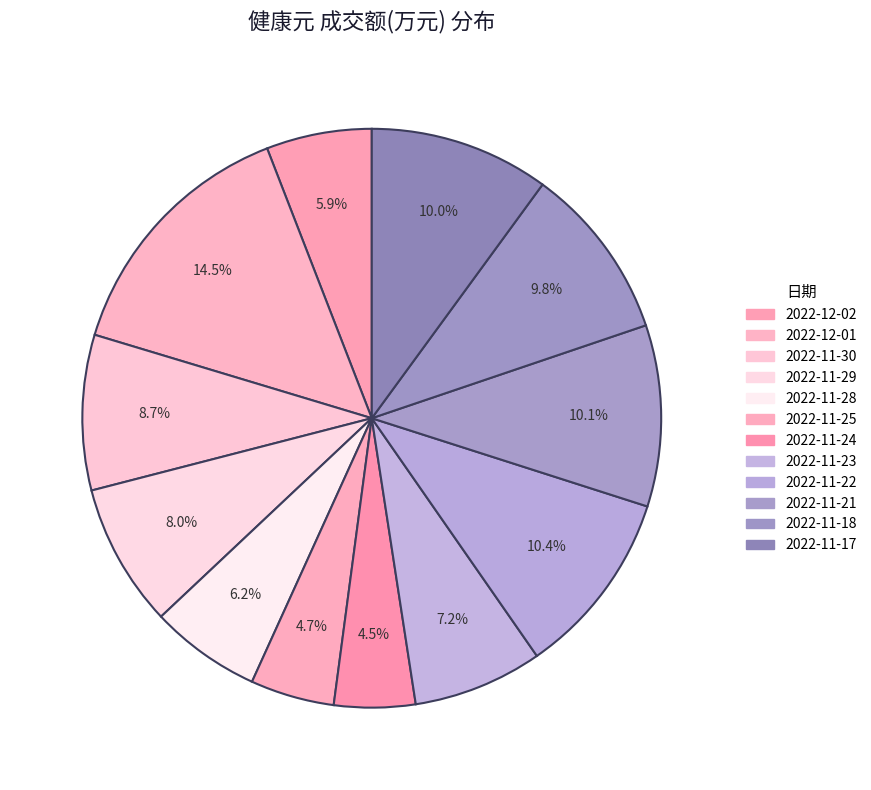

What is the change in value from 2022-11-21 to 2022-11-17?

-302